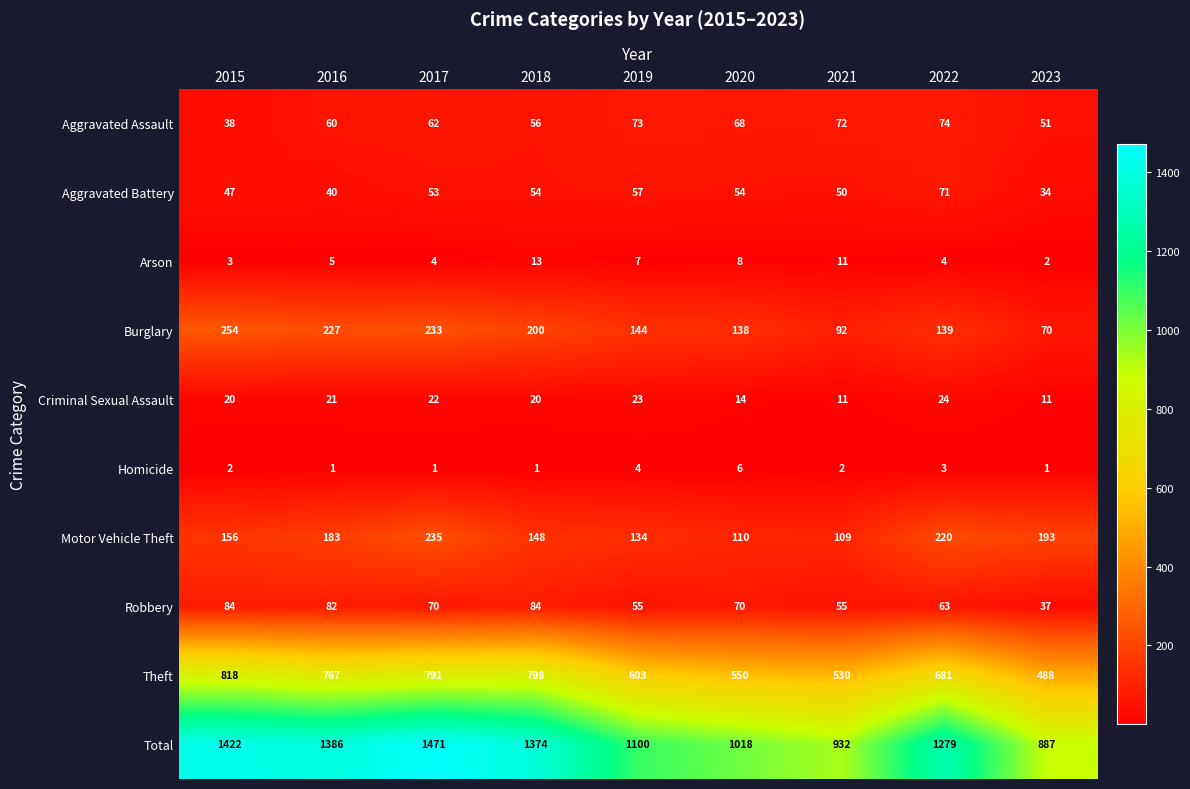

What is the spread (max minus min) of values at 2015?

1420